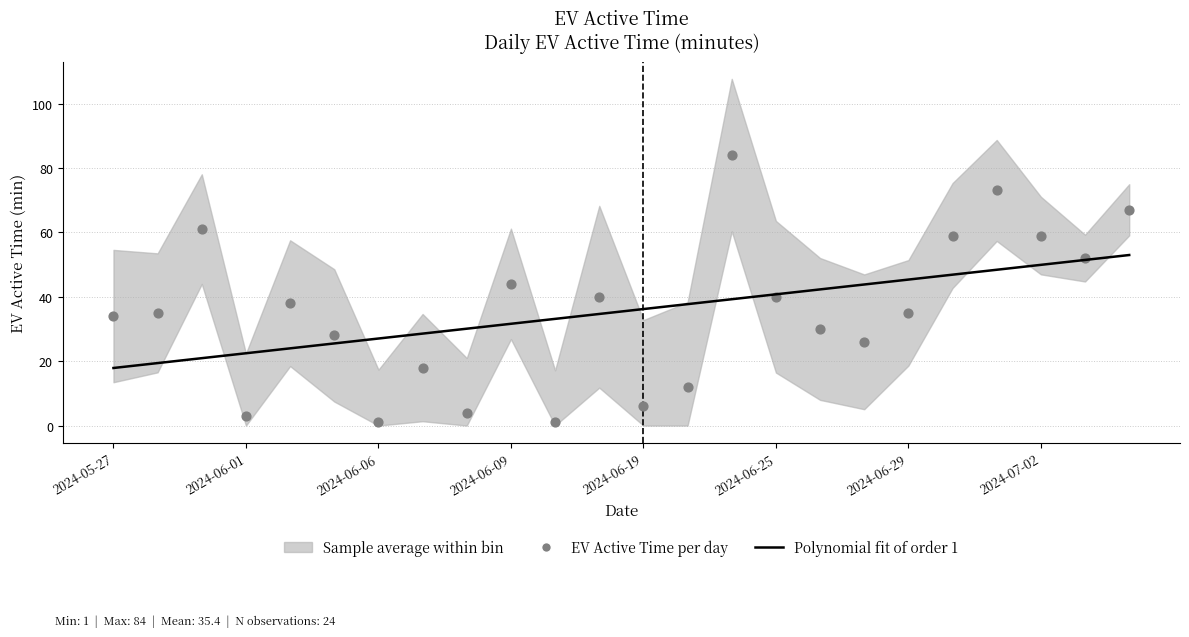

Which series has the largest total across all categories?

Polynomial fit of order 1